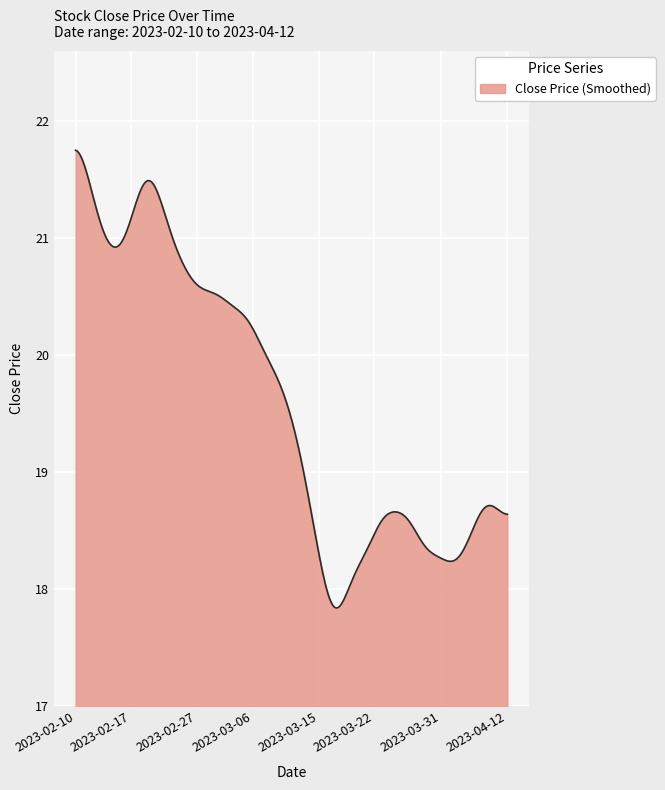

What is the minimum value shown in the chart?

17.8